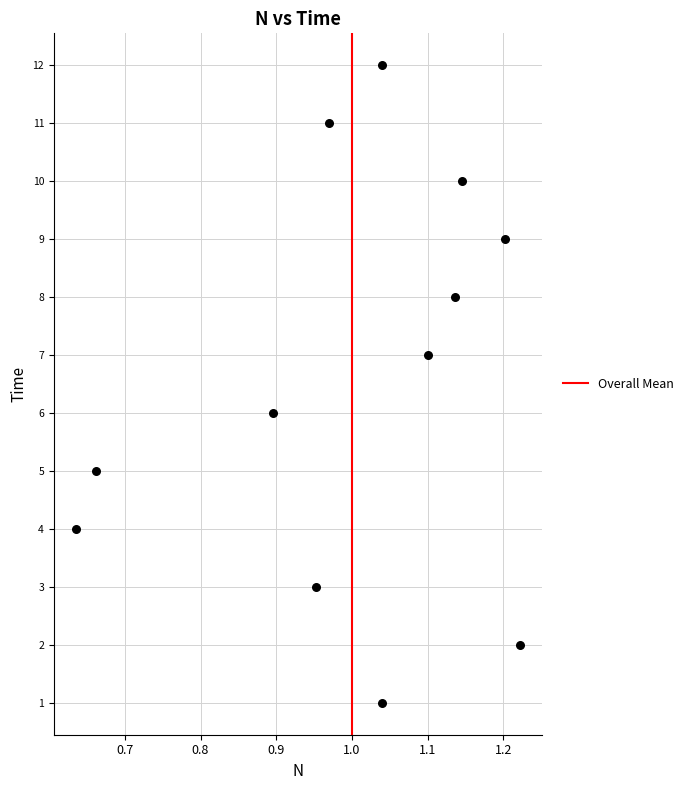

What is the range of Y values (max minus min)?

11